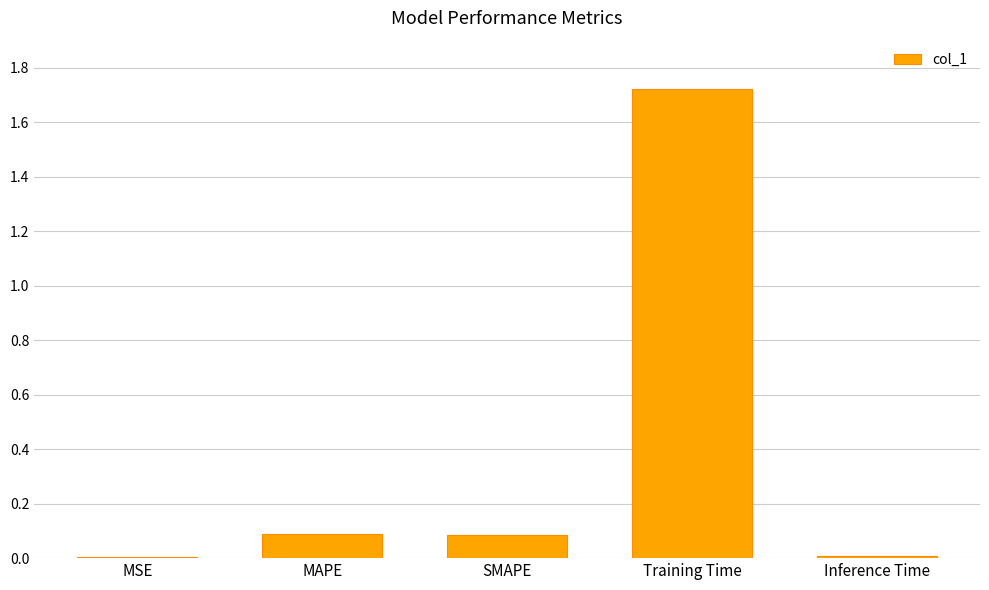

What is the sum of all values?

1.9